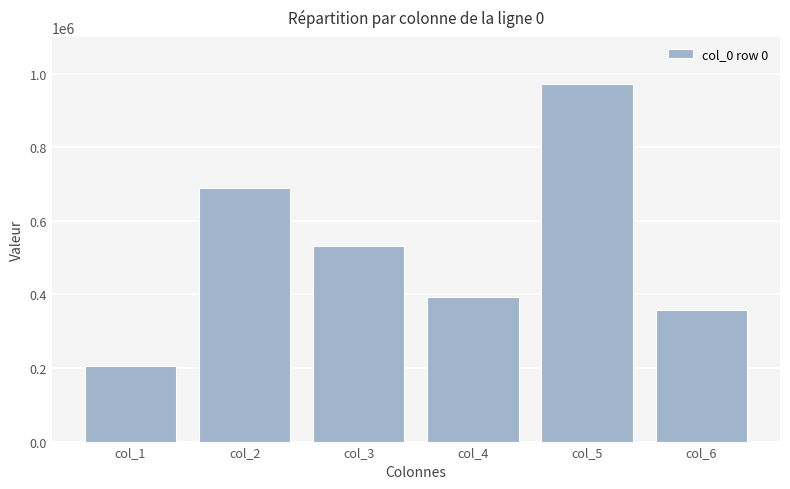

Are the bars horizontal?

No